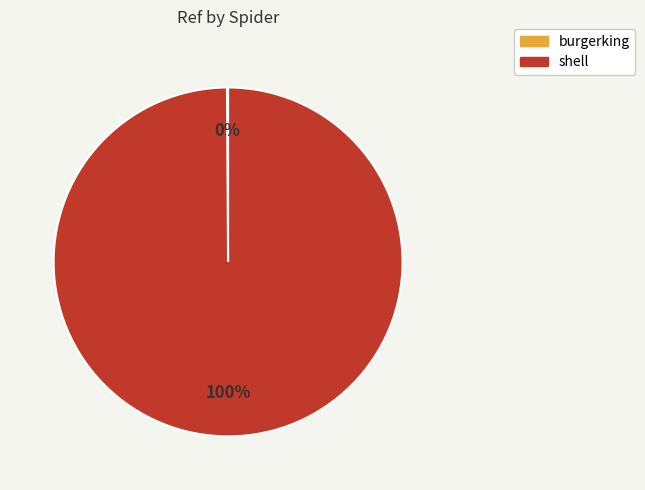

To the nearest percent, what is the difference between the largest and smallest slice percentages?

100%